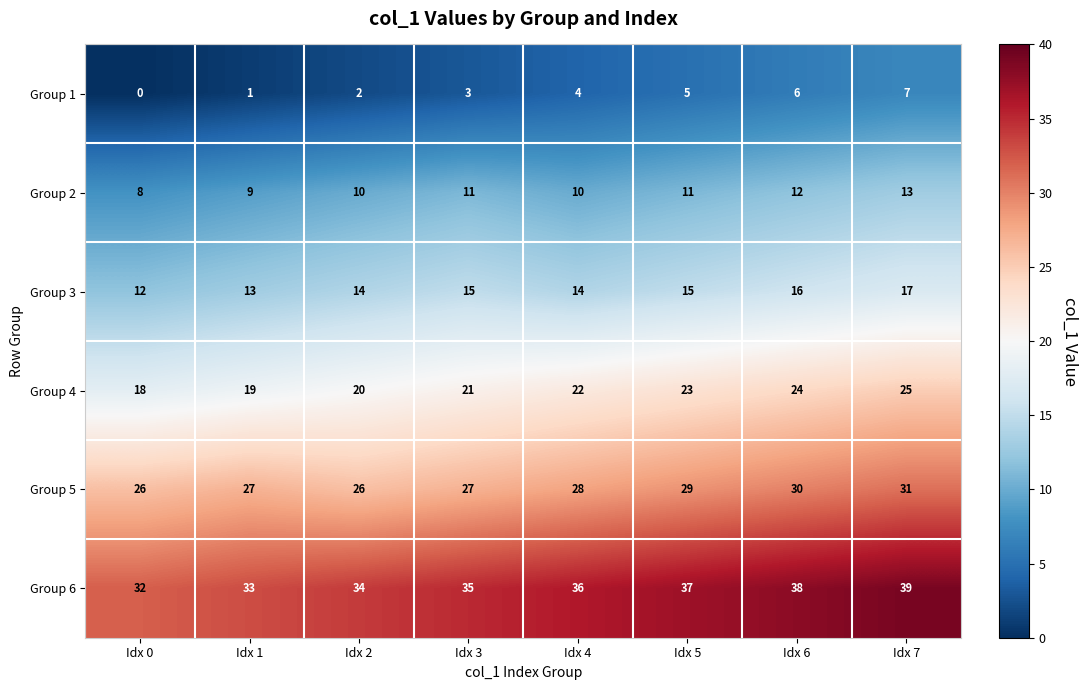

Which series has the largest total across all categories?

Group 6